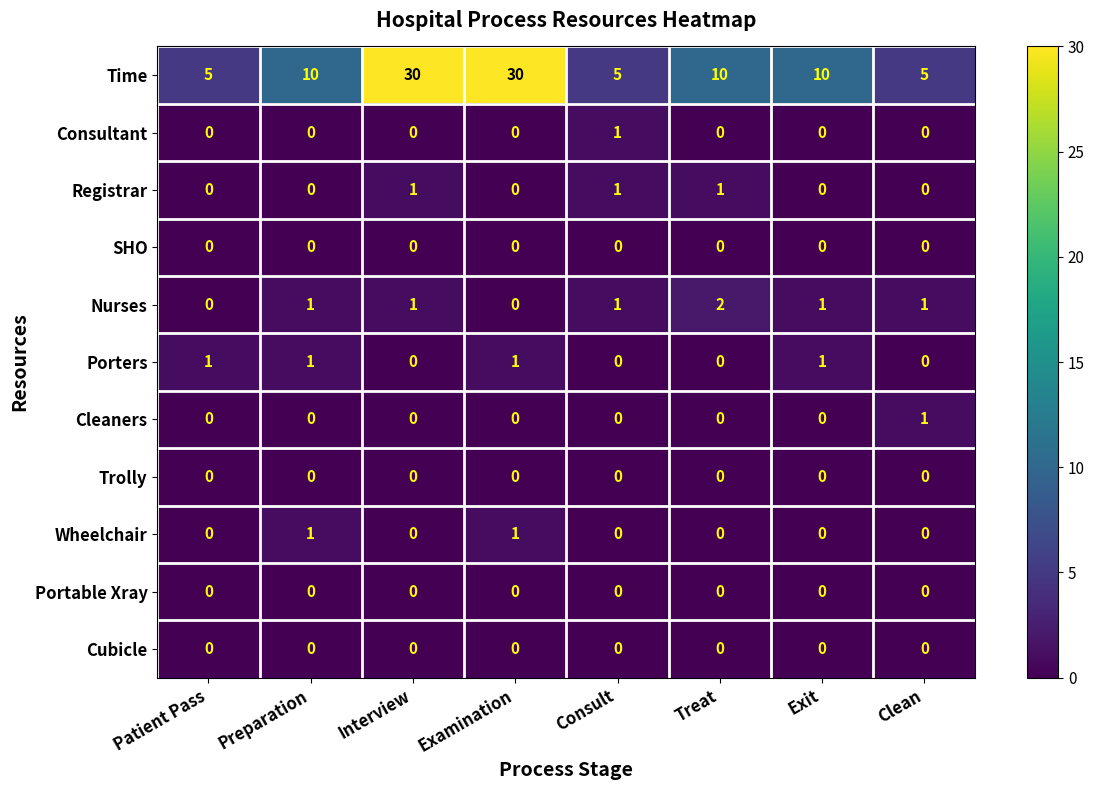

Count the Porters values in the range 0 to 1.

8